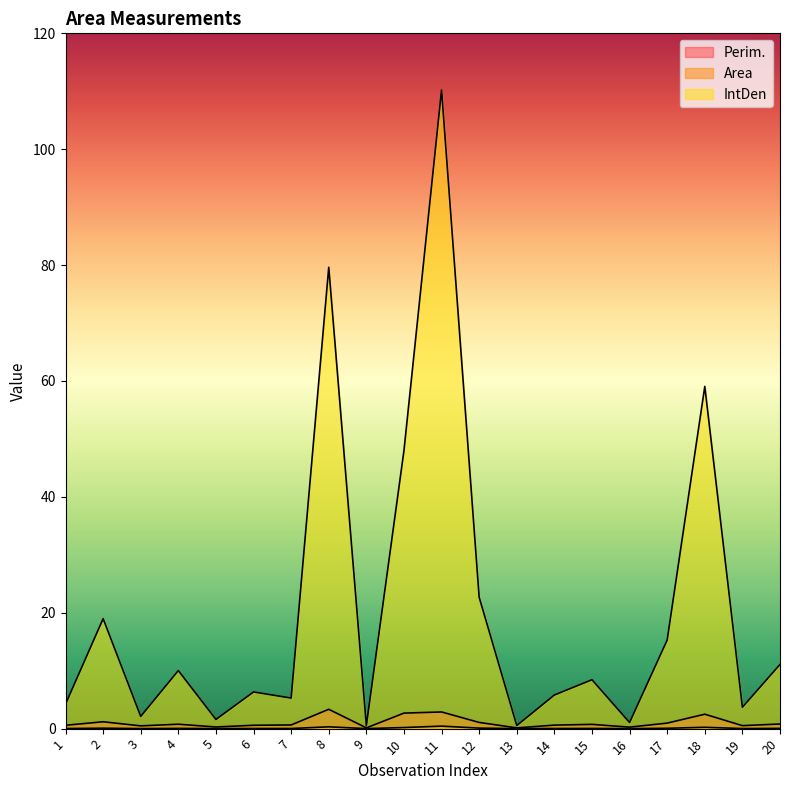

What is the total value across all series at 18?

61.8